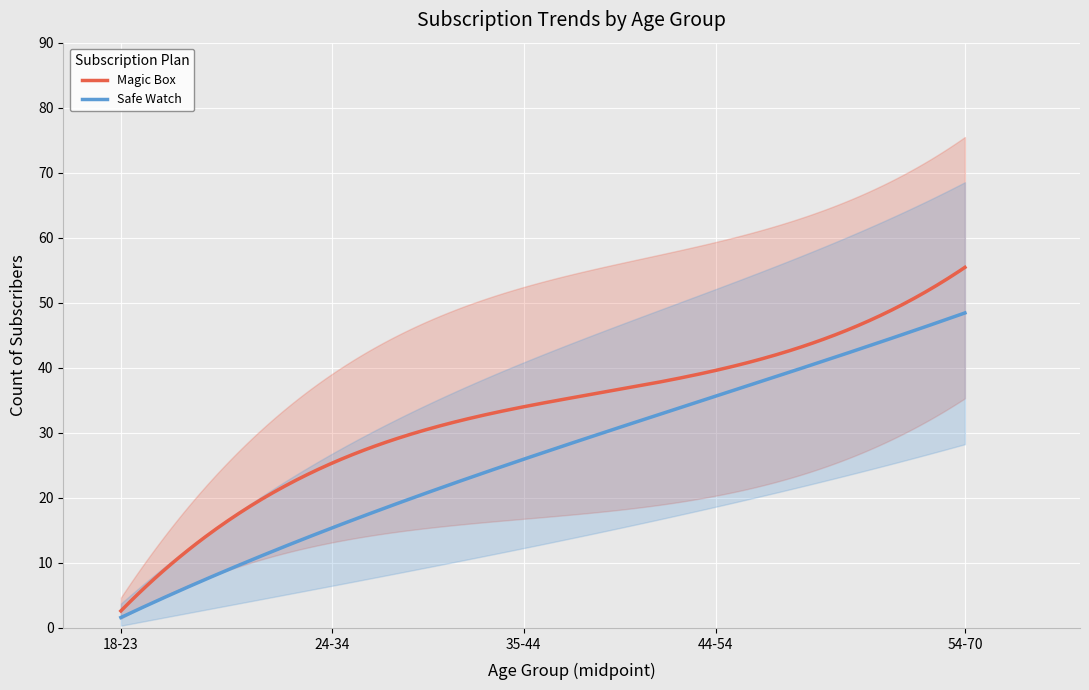

Between 2 and 3, which is larger?

3